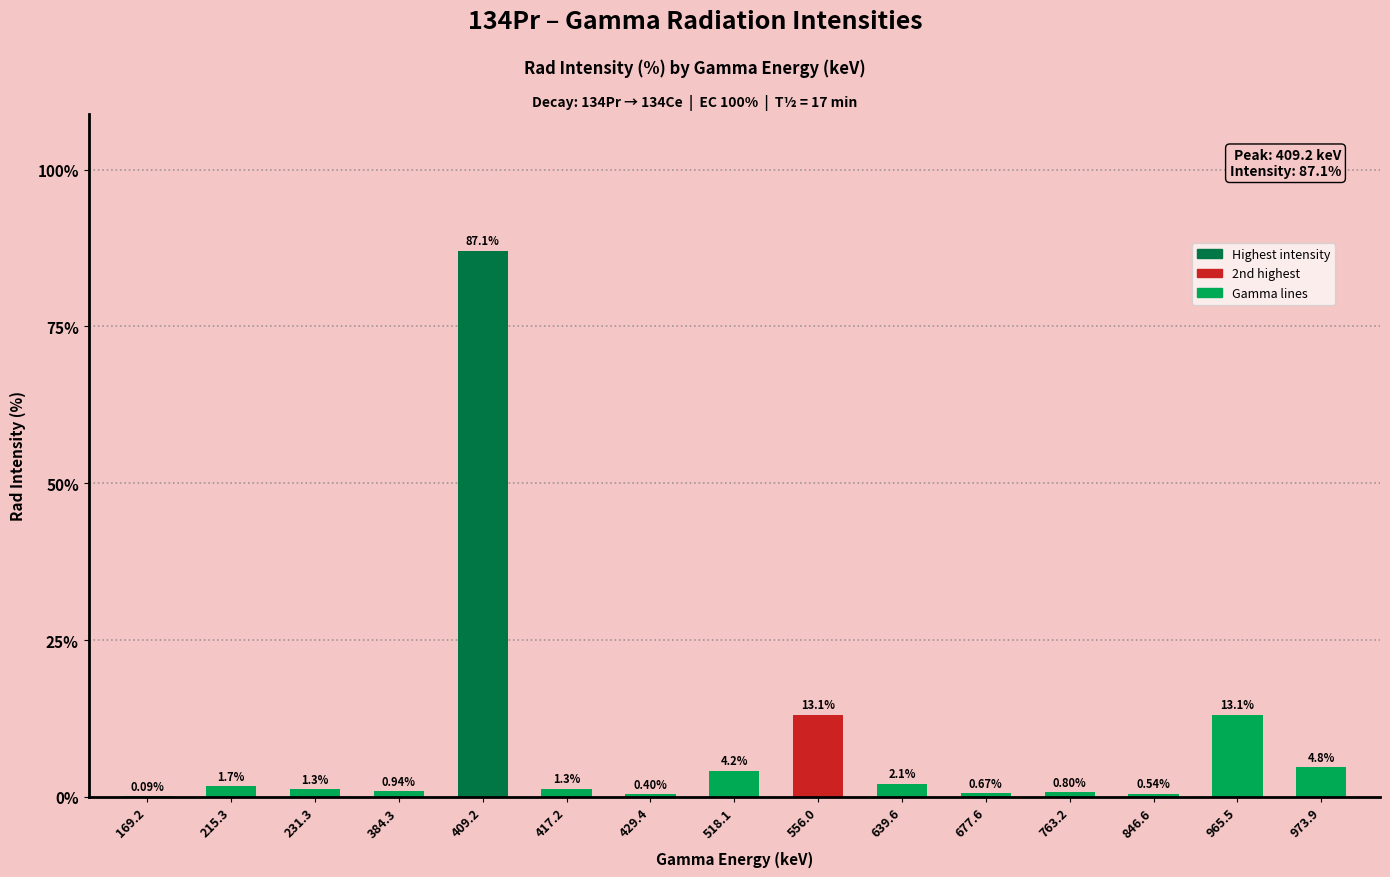

Is it true that the value at 409.2 is 124.0?

False